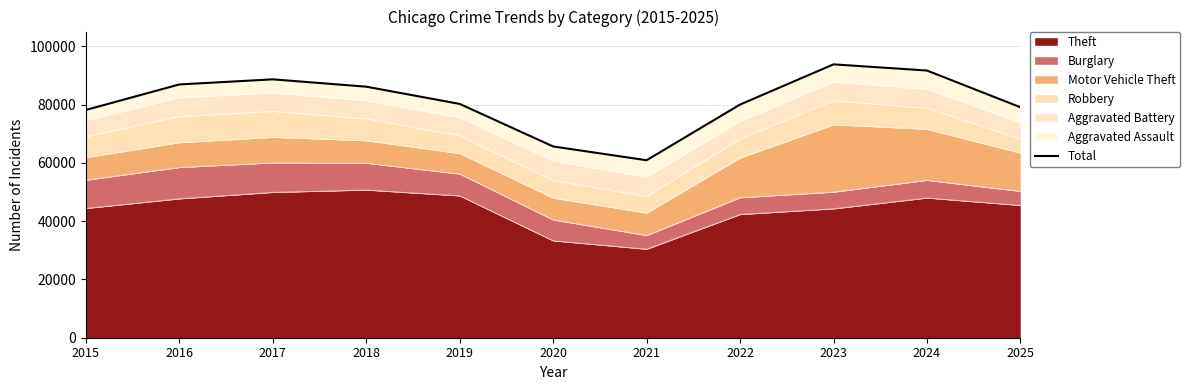

How many values exceed 80220?

5